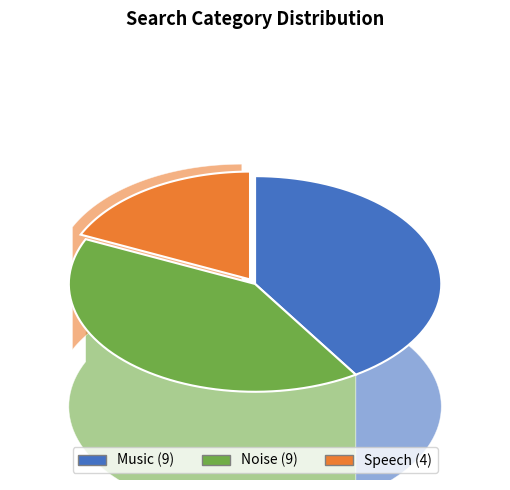

To the nearest percent, what percentage of the pie is music?

41%